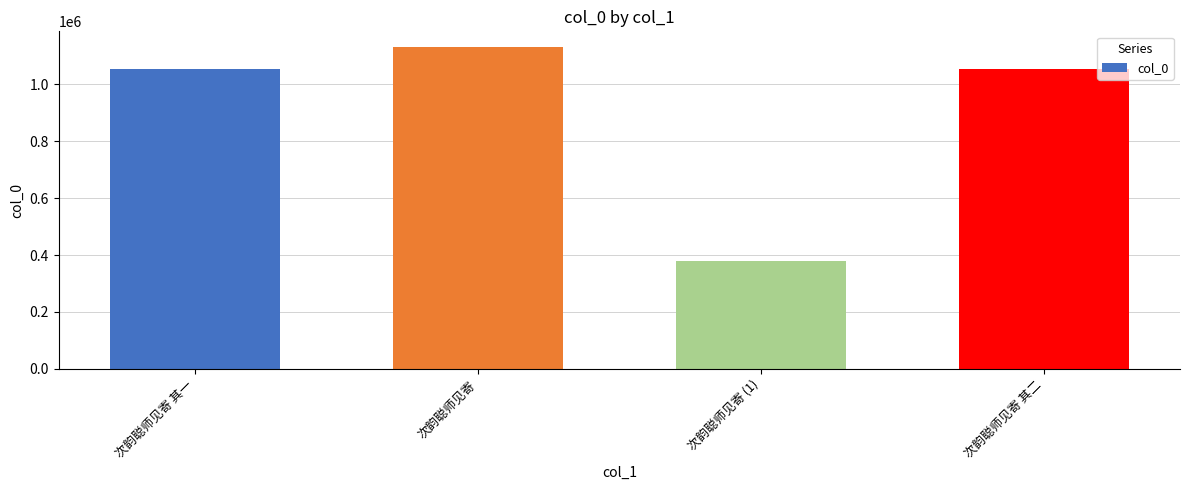

Is it true that the value at 次韵聪师见寄 其二 is 1053458?

True